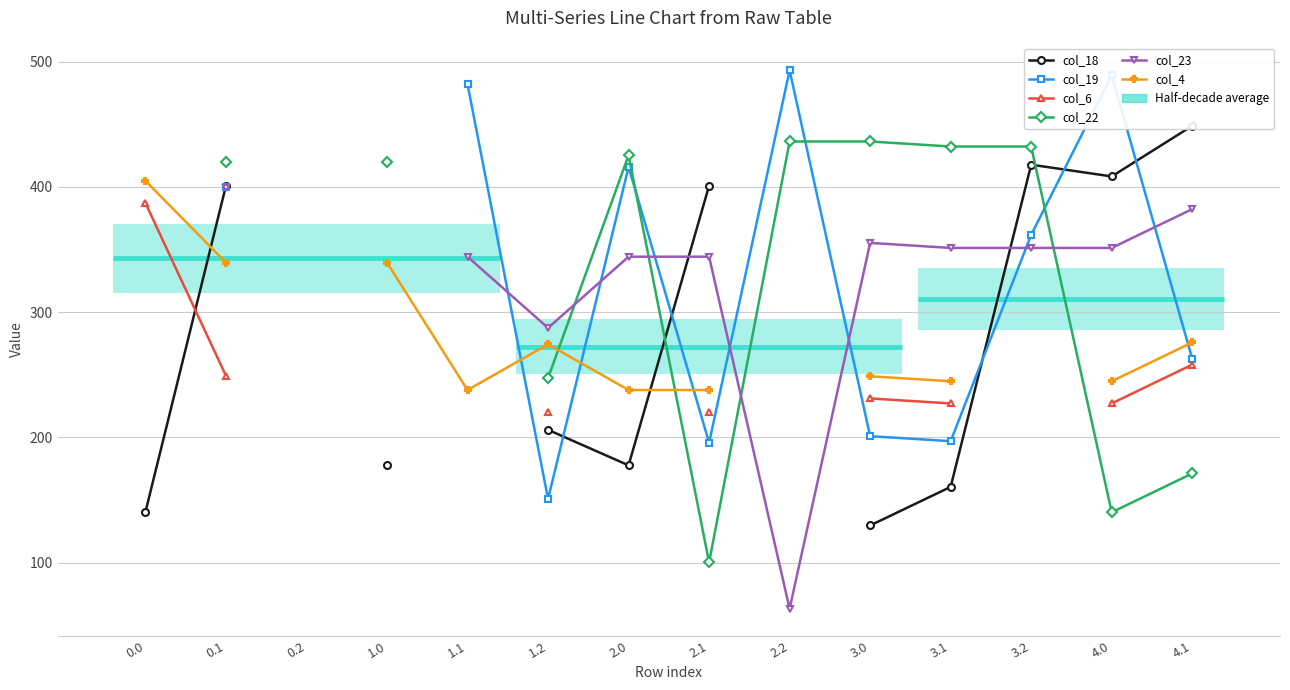

True or false: col_23 and col_4 intersect in this chart.

False